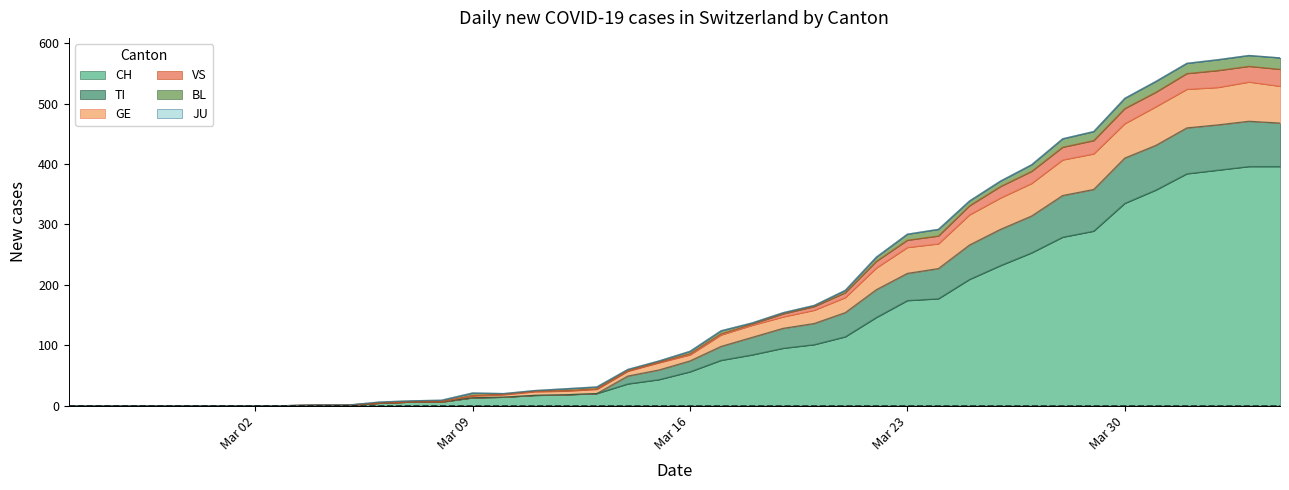

What is the maximum value for CH?

396